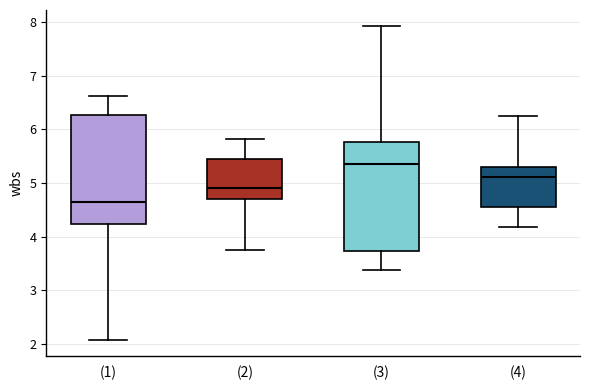

Which box's median line is the highest?

(3)